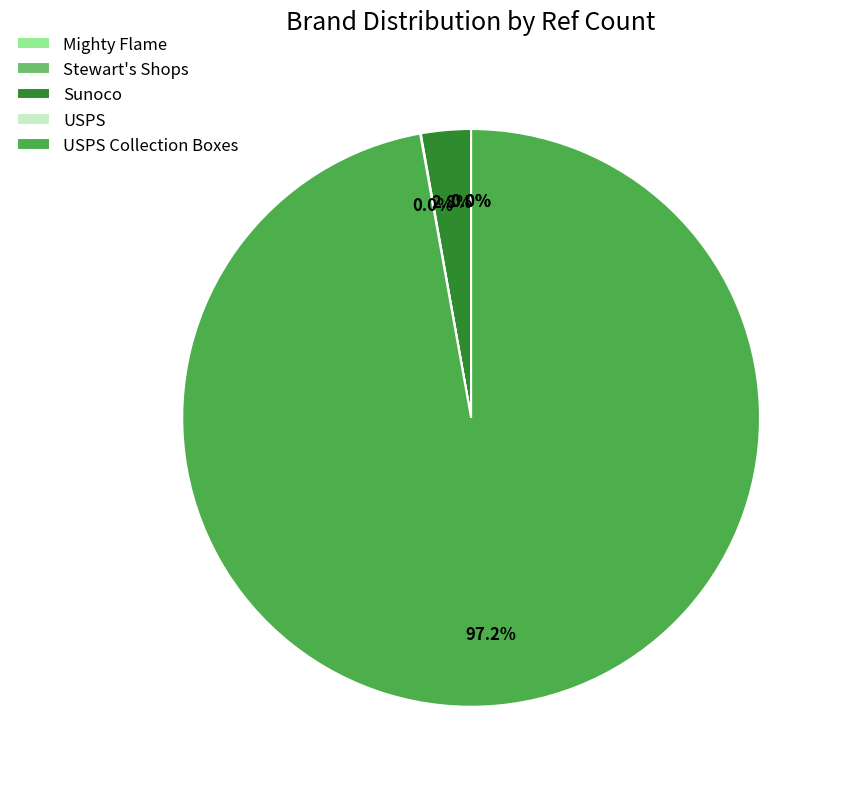

What percentage is NOT represented by Sunoco?

97.2%